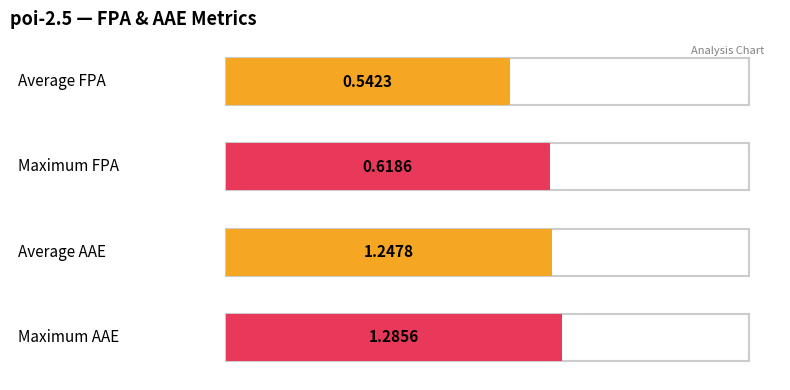

What are all the series names shown in the legend?

FPA, AAE